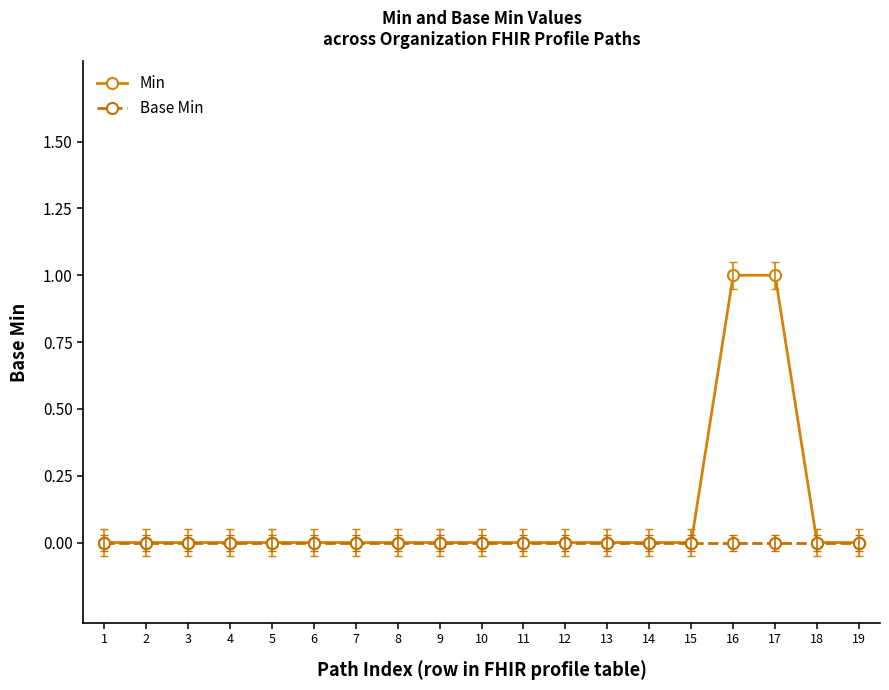

How many data points does each series have?

19